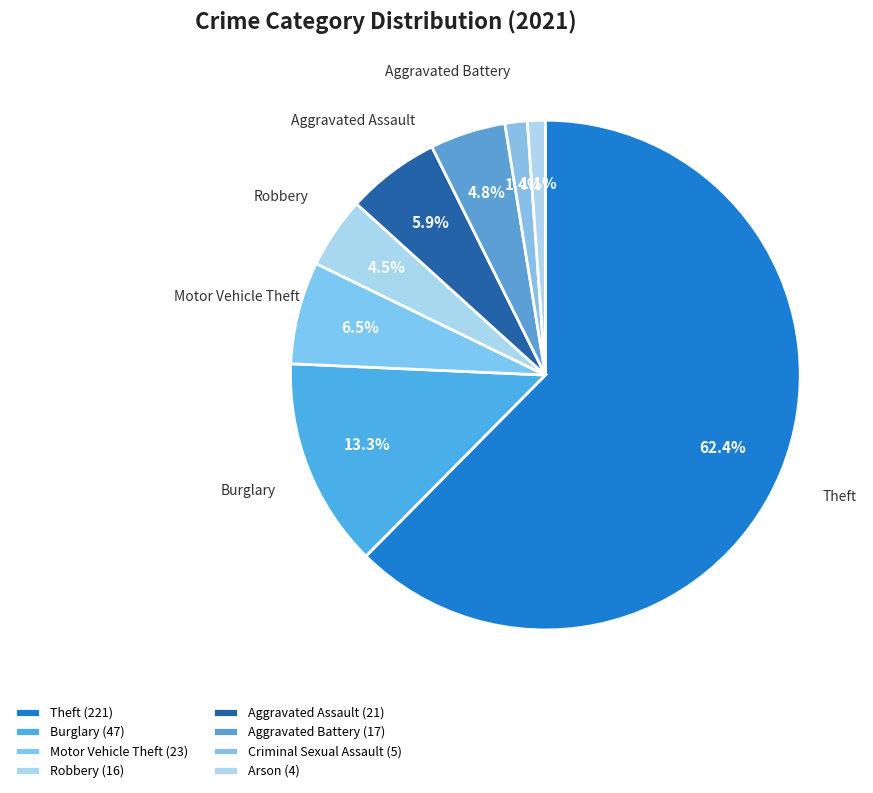

True or false: Motor Vehicle Theft accounts for 1% of the total.

False